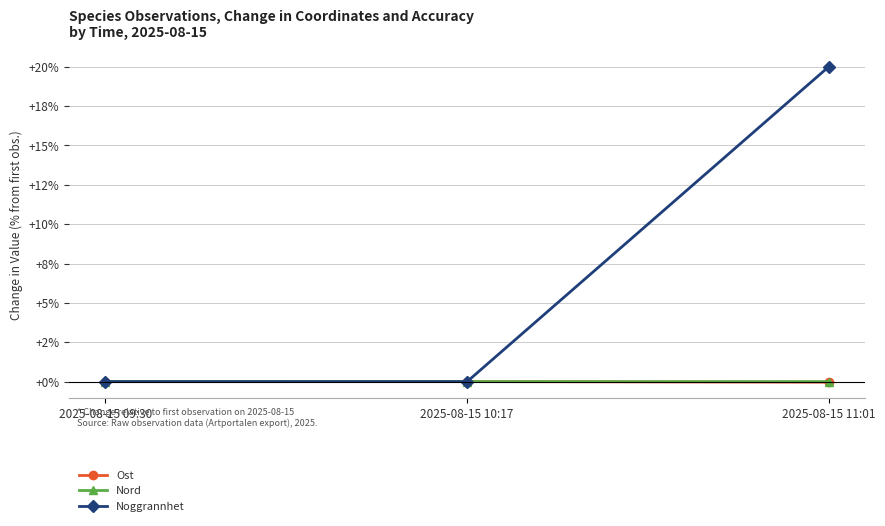

What is the label of the 1st point from the left?

2025-08-15 09:30